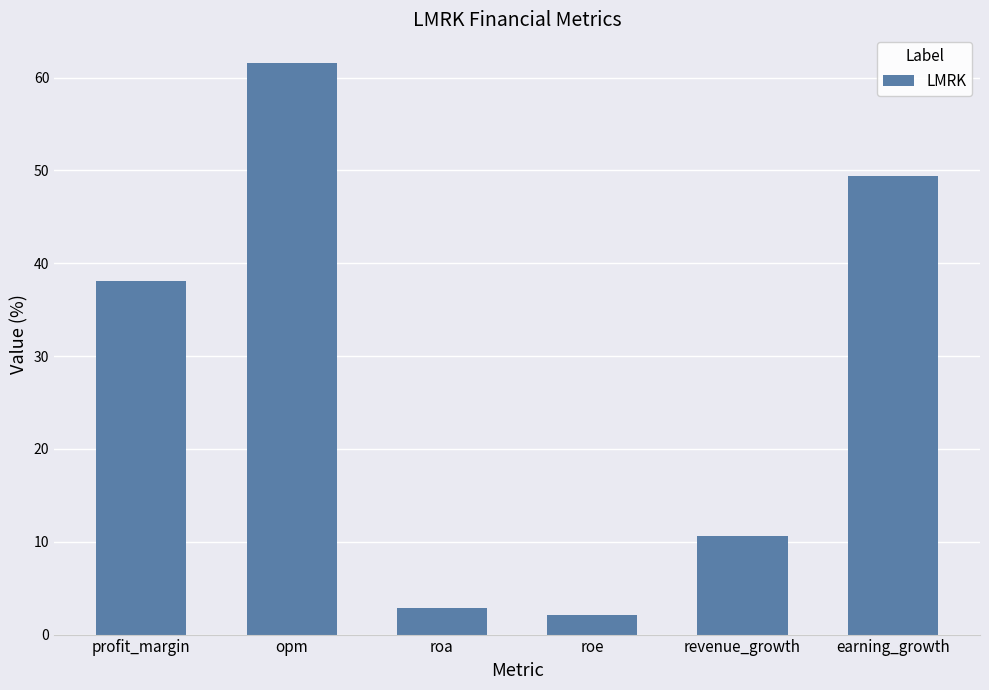

At which category does the chart reach its minimum across all series?

roe